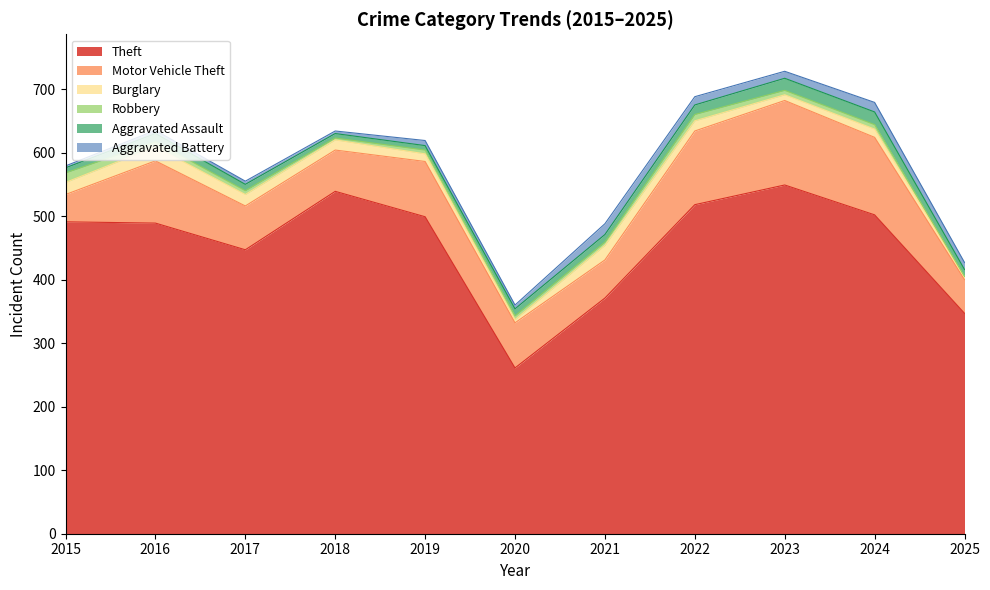

True or false: Aggravated Assault and Motor Vehicle Theft cross at least once.

False